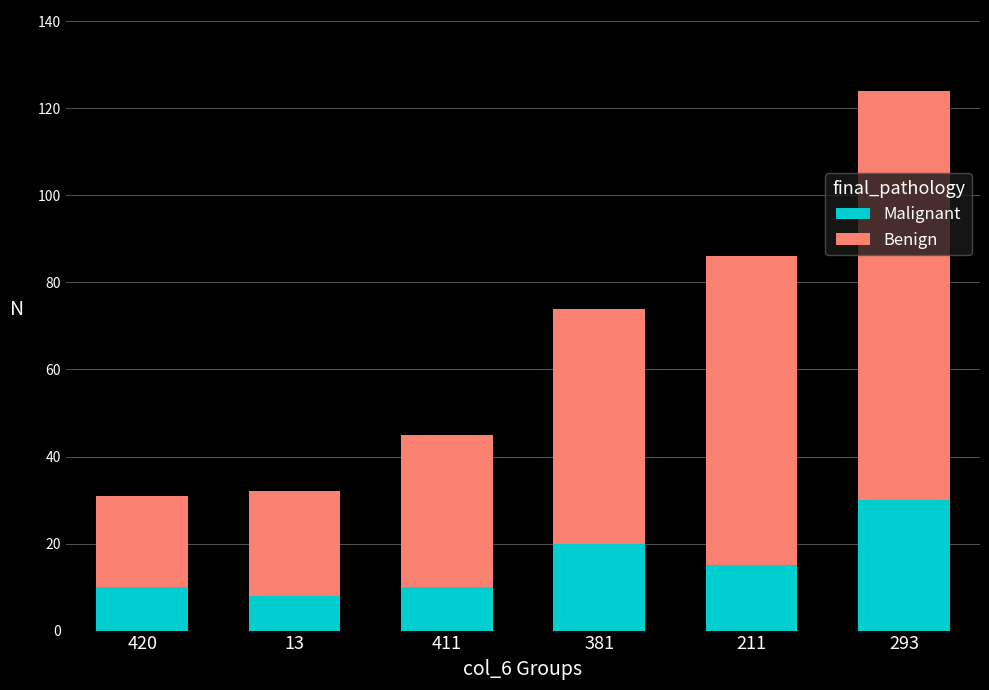

Which category has the highest value in the Malignant series?

293